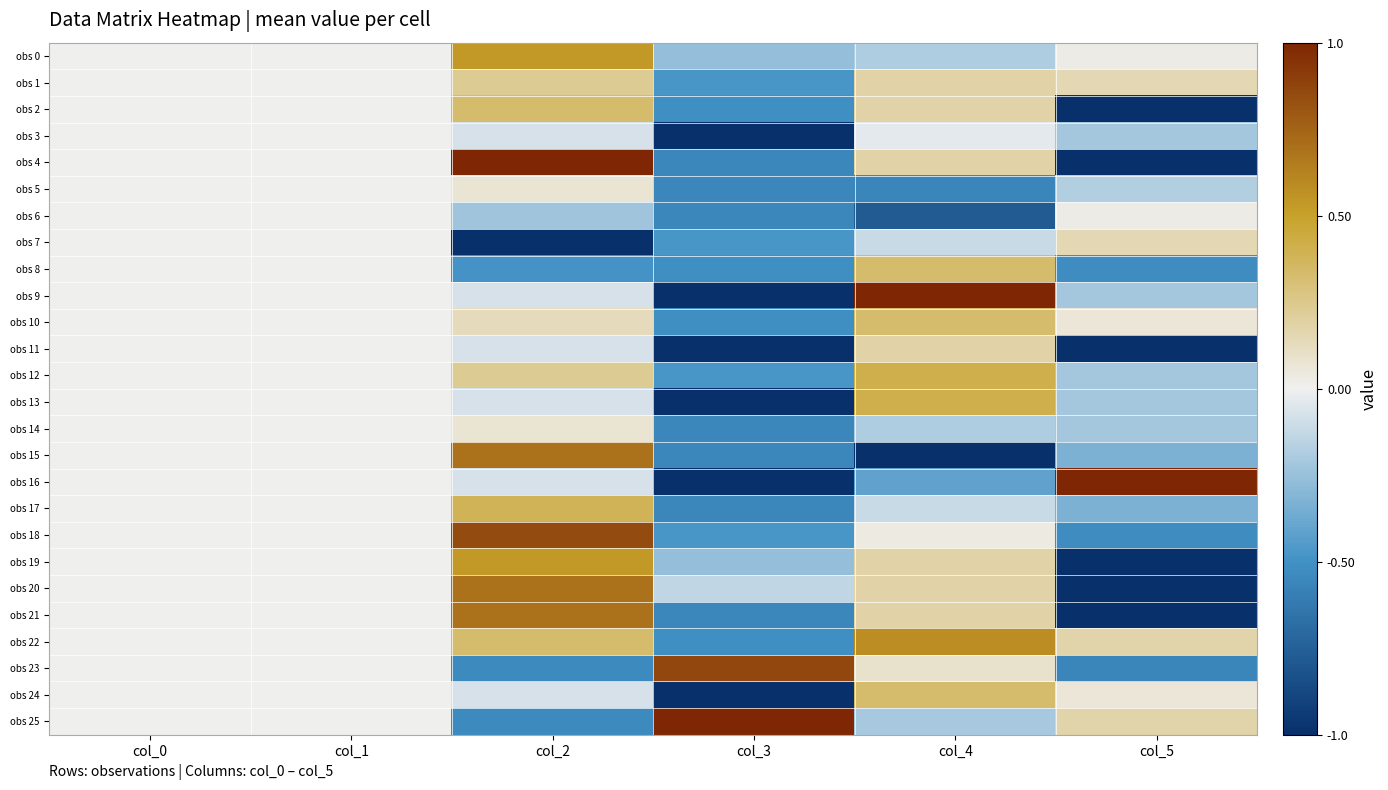

Which category has the lowest value across all series?

col_5